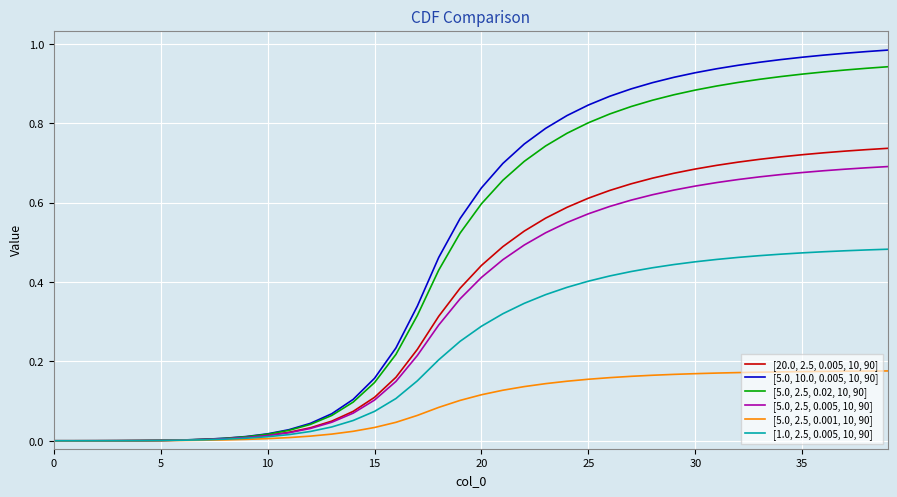

What are all the series names shown in the legend?

[20.0, 2.5, 0.005, 10, 90], [5.0, 10.0, 0.005, 10, 90], [5.0, 2.5, 0.02, 10, 90], [5.0, 2.5, 0.005, 10, 90], [5.0, 2.5, 0.001, 10, 90], [1.0, 2.5, 0.005, 10, 90]